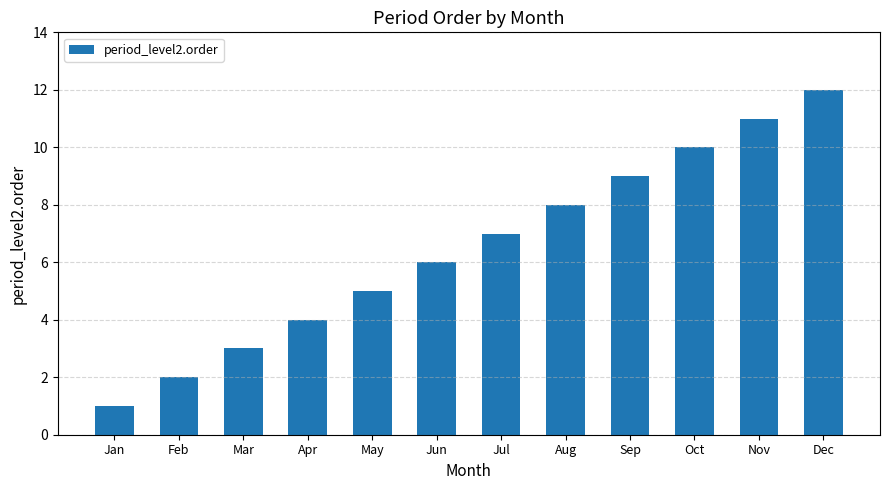

What is the sum of all values?

78